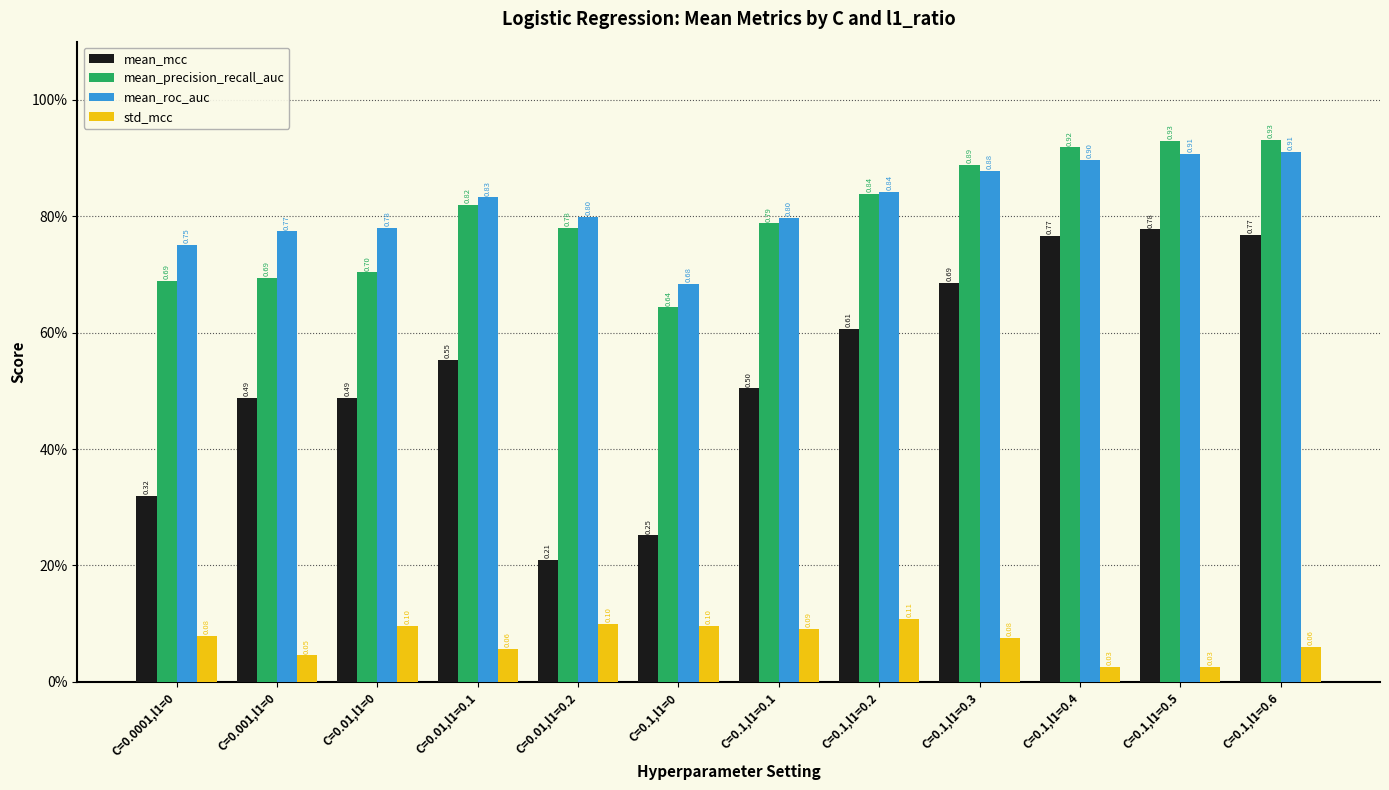

Is the value of std_mcc at C=0.1,l1=0.1 greater than the value of mean_mcc at C=0.1,l1=0?

No